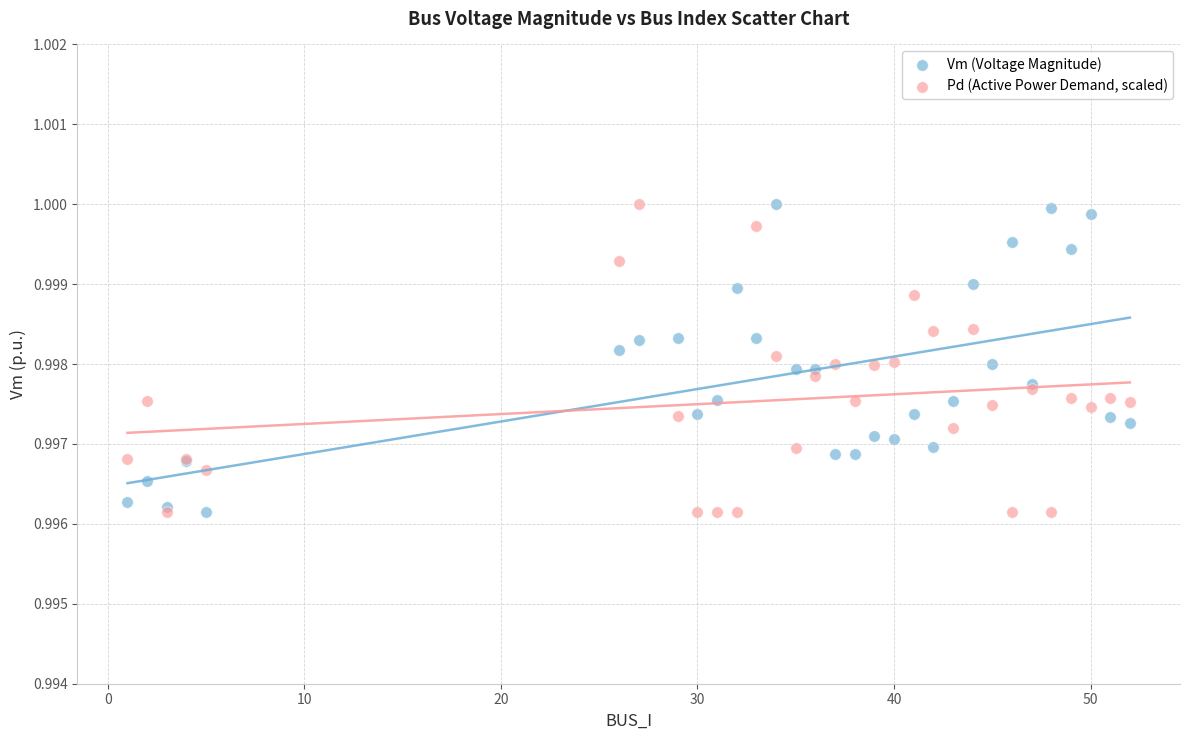

What are all the series names shown in the legend?

Vm (Voltage Magnitude), Pd (Active Power Demand, scaled)